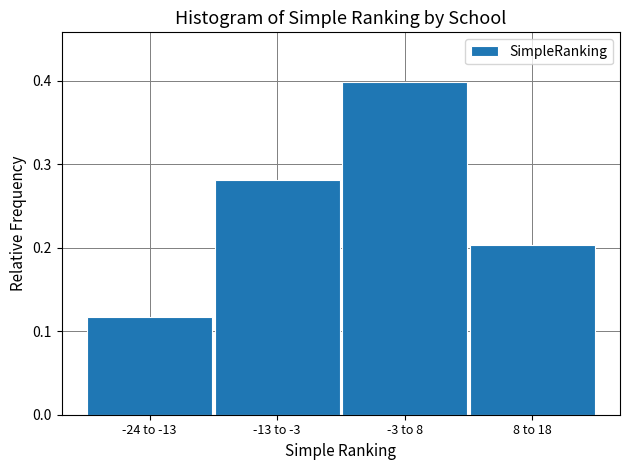

What is the label of the 3rd bar from the right?

-13 to -3